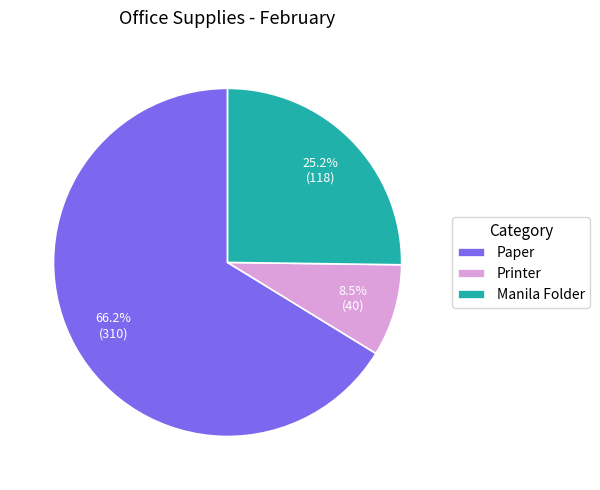

To the nearest percent, what is the difference between the Paper and Printer slice percentages?

58%